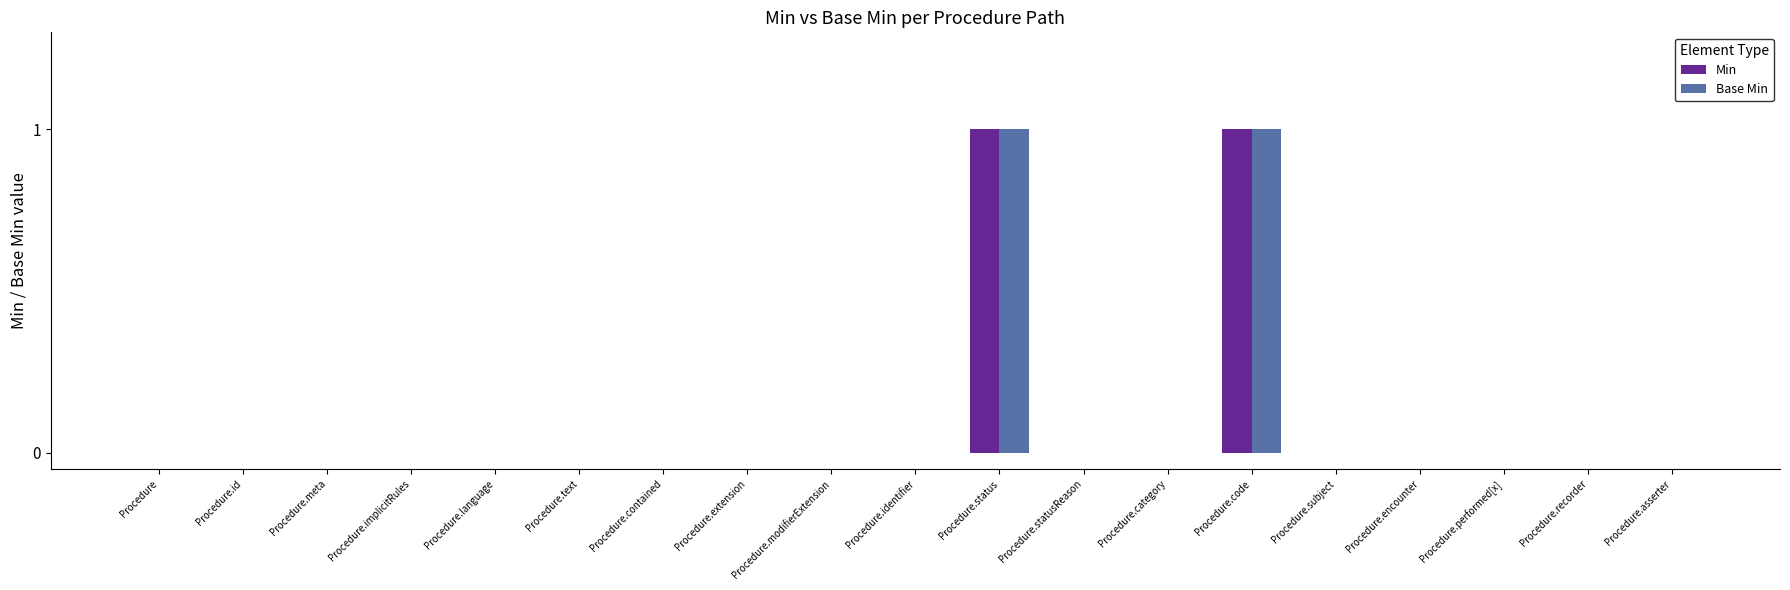

The Base Min series shows 0 at Procedure.language. True or false?

True